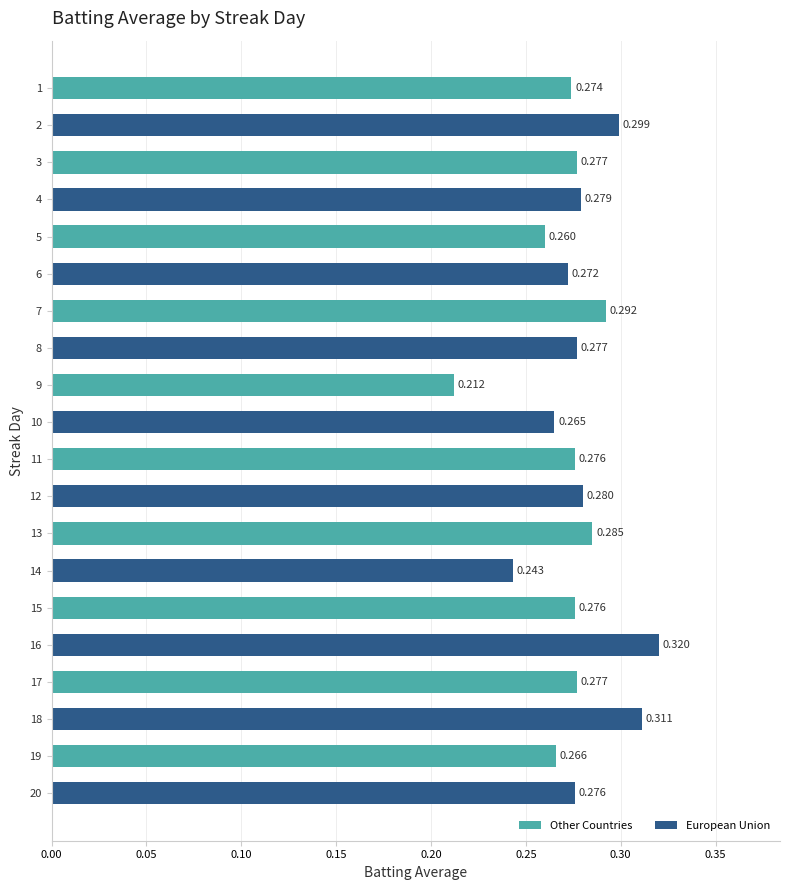

How many data points does each series have?

20